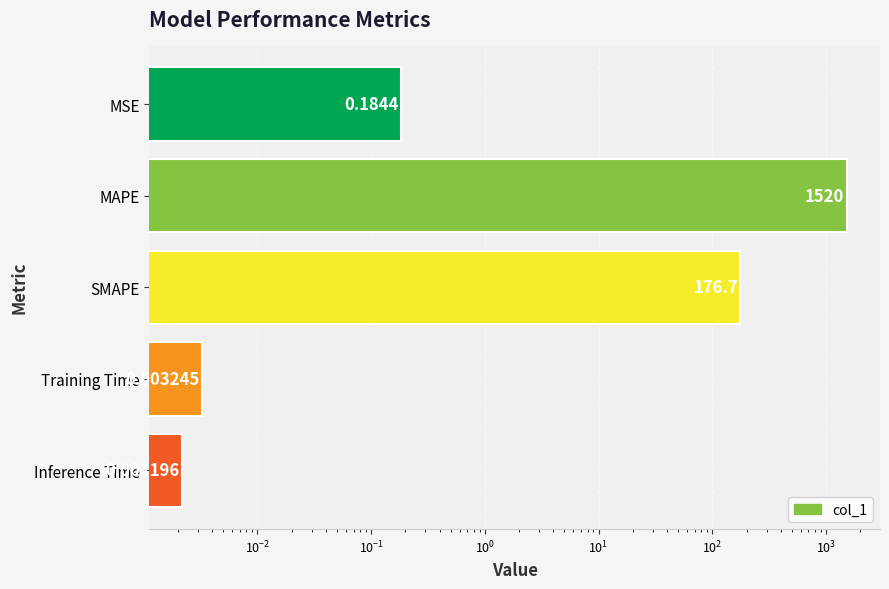

What is the sum of all values?

1697.0